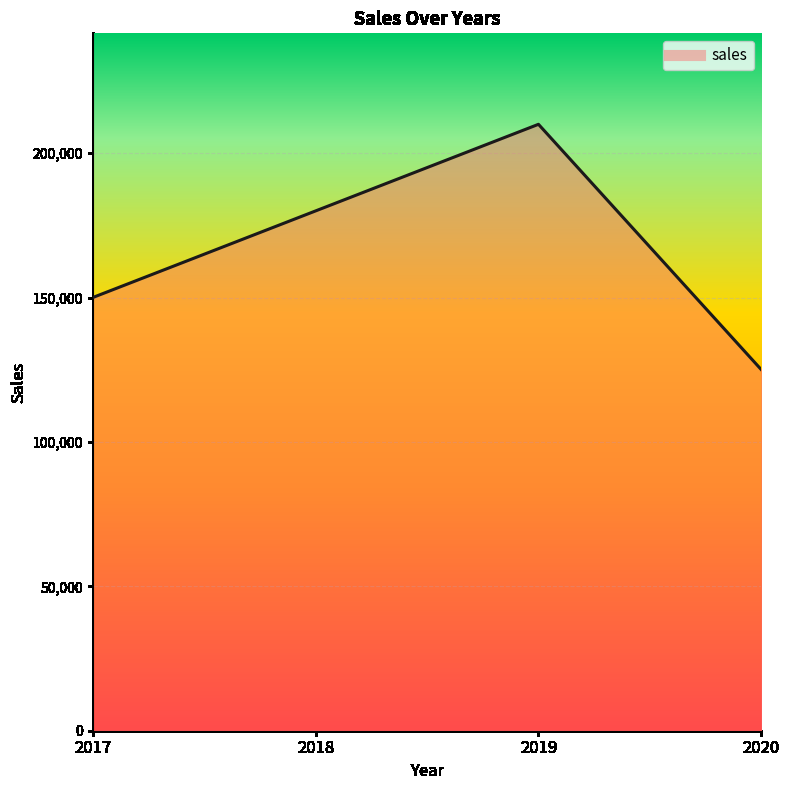

True or false: the data has more than 1 interior local peaks.

False